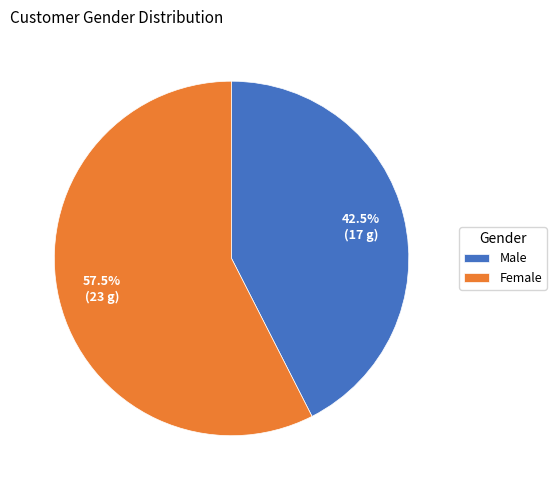

Do Female and Male together represent more than half of the pie?

Yes